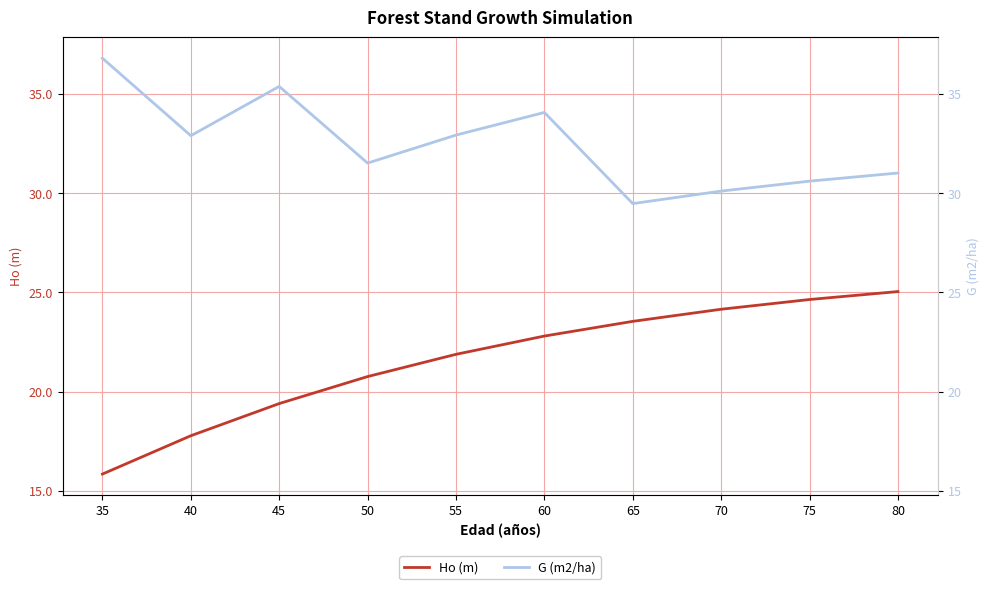

Read the Ho (m) value at 60.

22.8